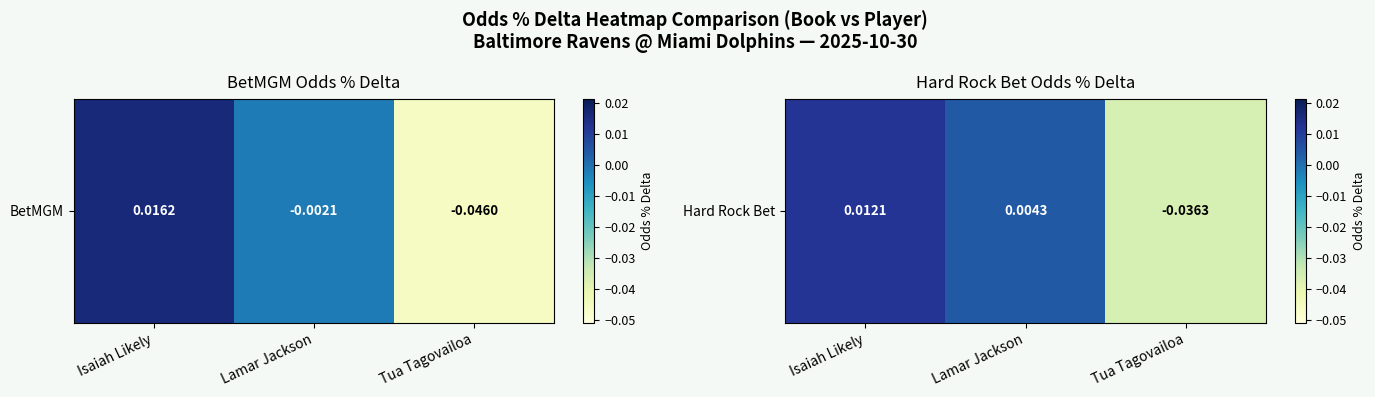

List the labels in order of value, smallest first.

Tua Tagovailoa, Lamar Jackson, Isaiah Likely